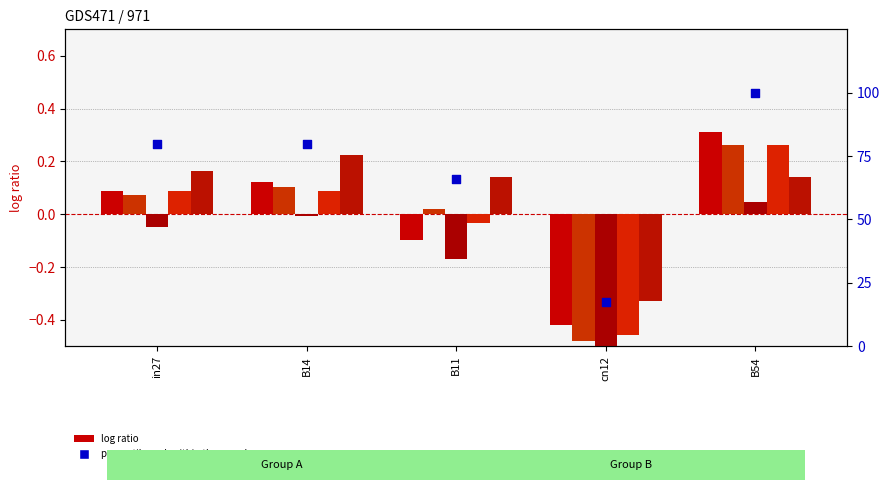

Which series contains the highest Y value?

percentile rank within the sample